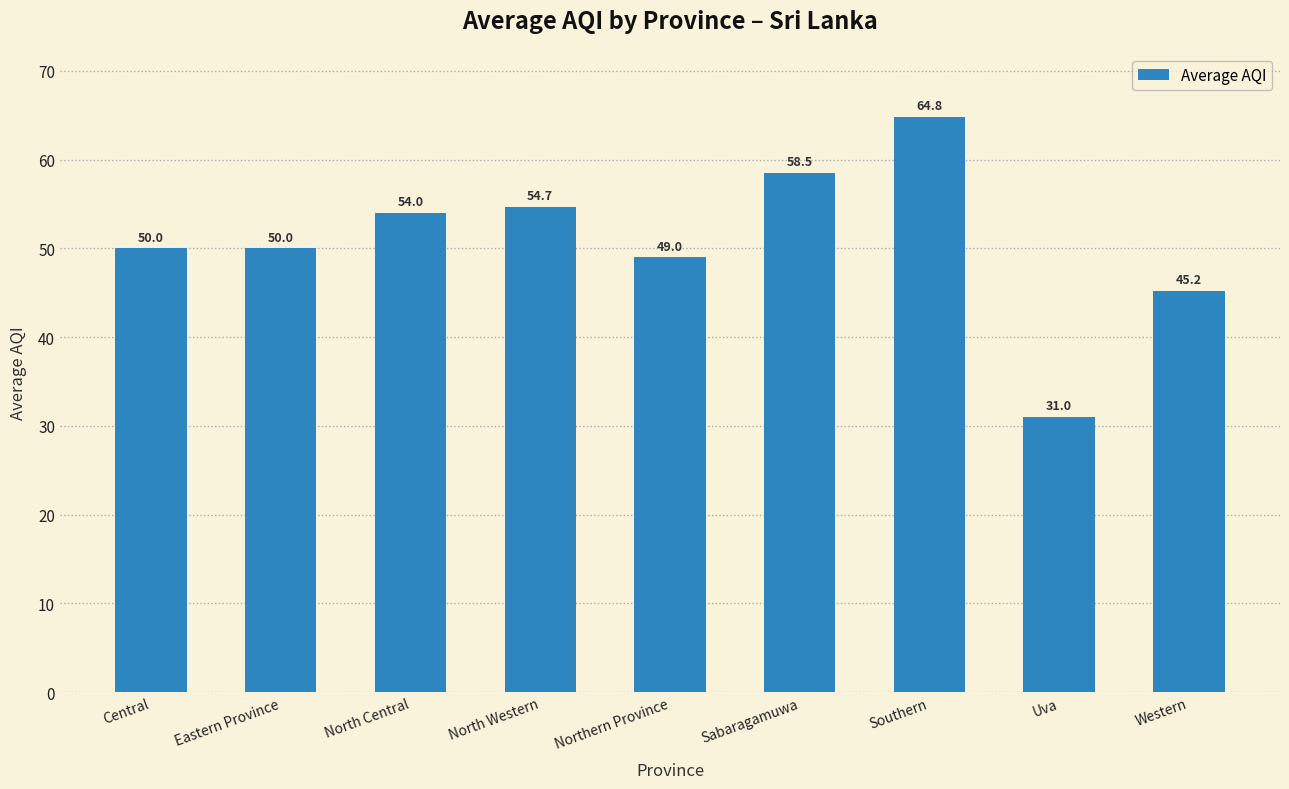

At which category does the chart reach its minimum across all series?

Uva